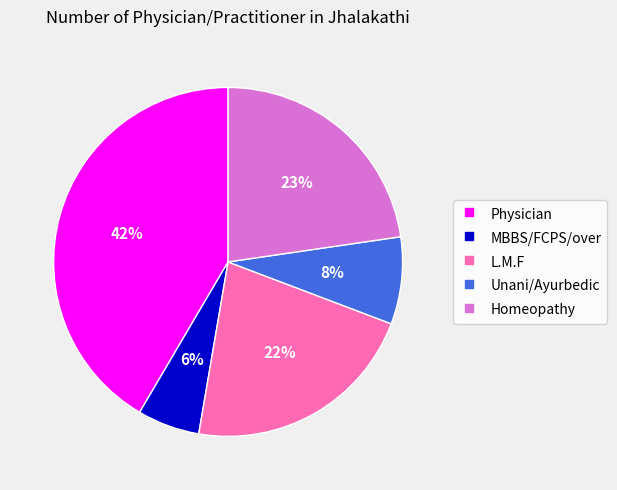

Does L.M.F represent more than half of the total?

No